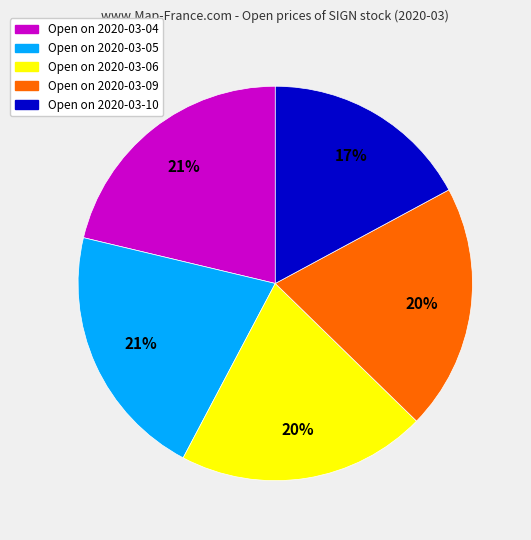

To the nearest percent, what is the difference between the largest and smallest slice percentages?

4%